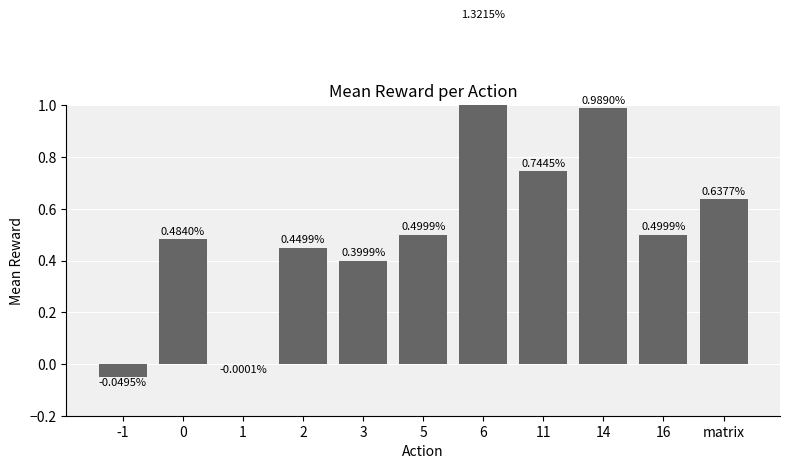

Reading left to right, transcribe all the data shown in this chart.

-0.0	0.5	-0.0	0.4	0.4	0.5	1.3	0.7	1.0	0.5	0.6